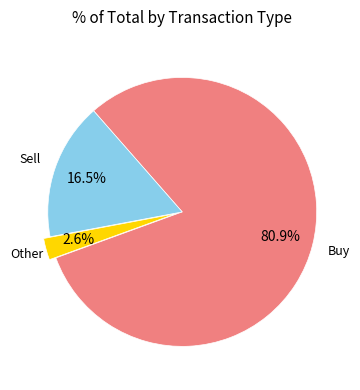

Is there a majority slice in this chart?

Yes